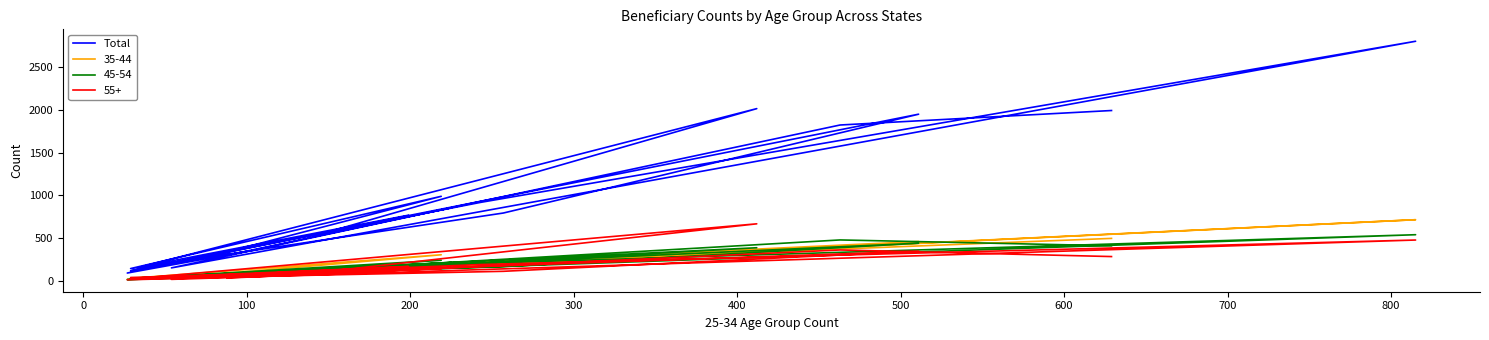

What position from the left is 200?

4